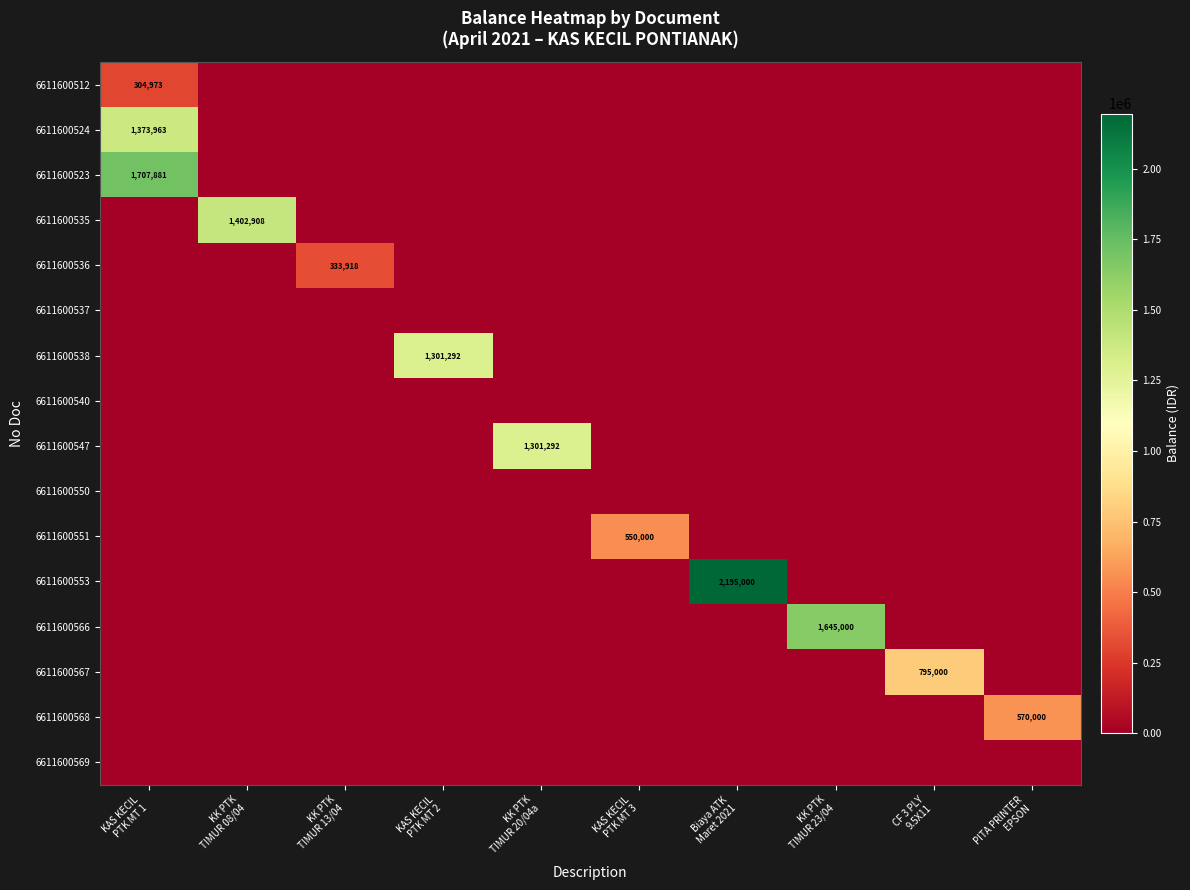

Which series has the largest total across all categories?

6611600553